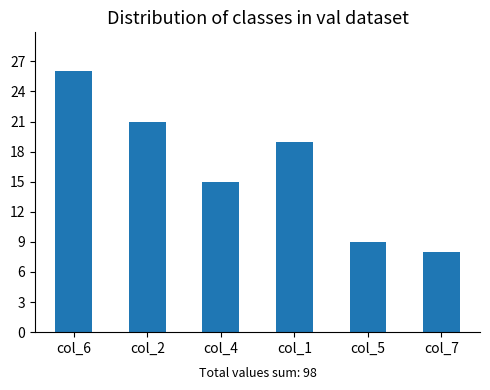

Which series has the widest spread of values?

col_2